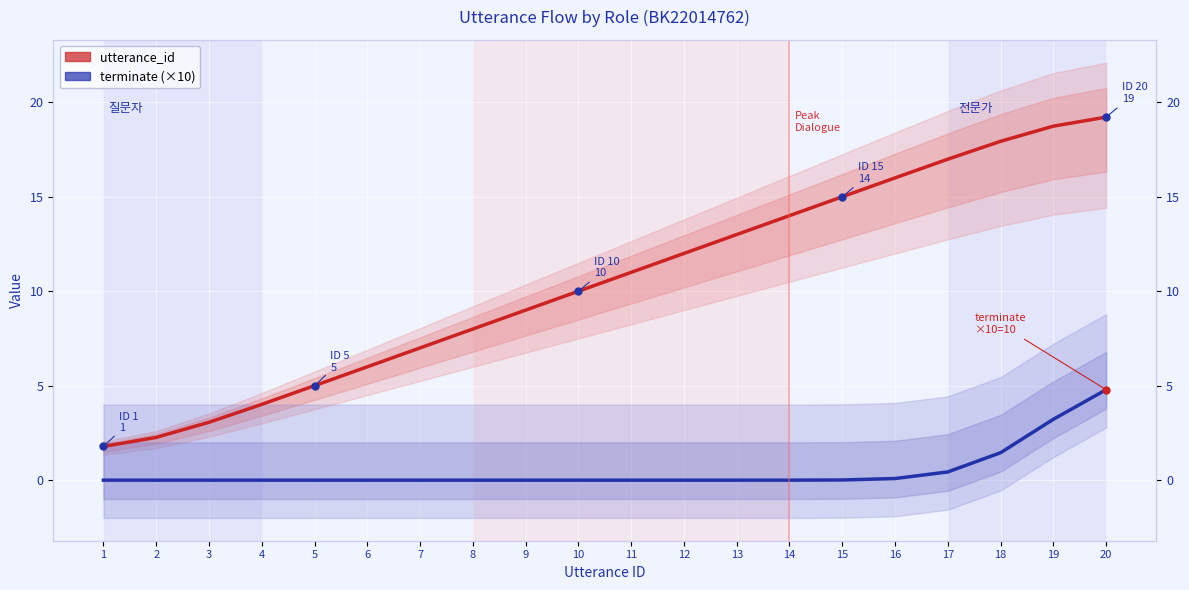

Where is utterance_id nearest to the value 10?

10